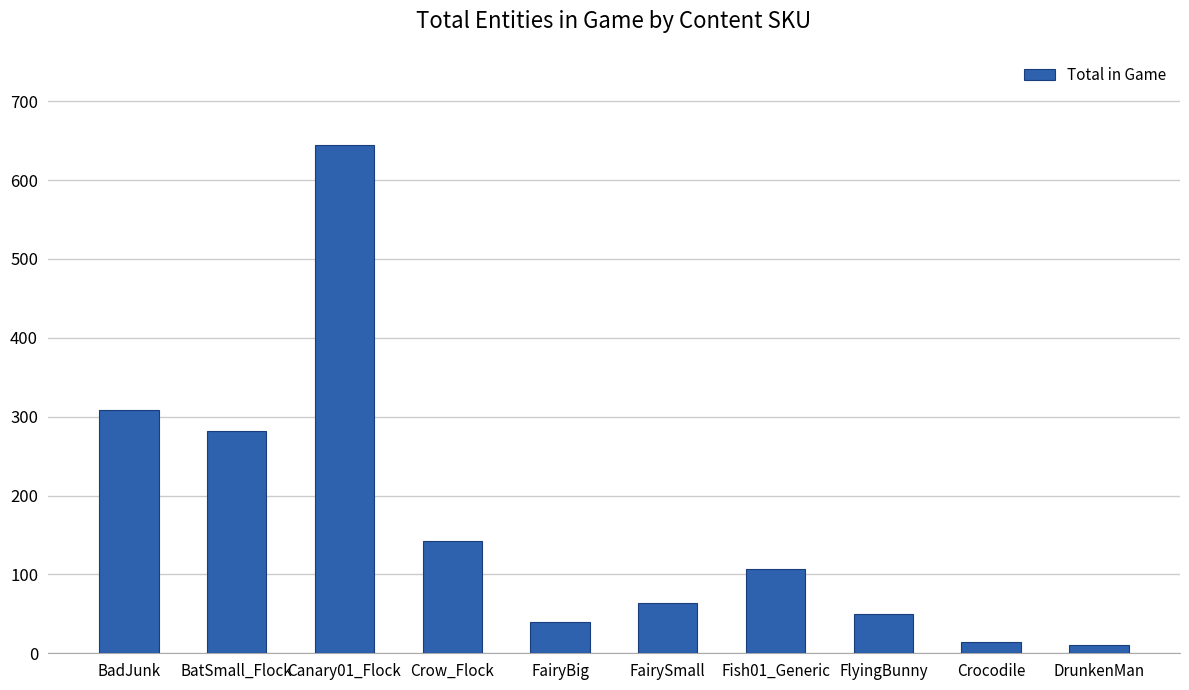

Does the chart contain stacked bars?

No